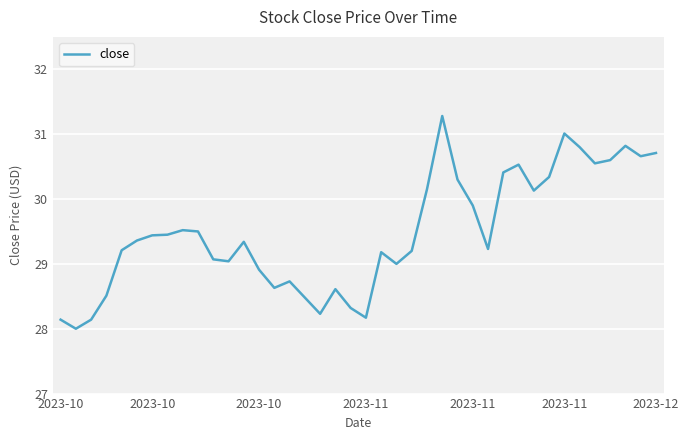

What is the difference between the maximum and minimum values?

3.3